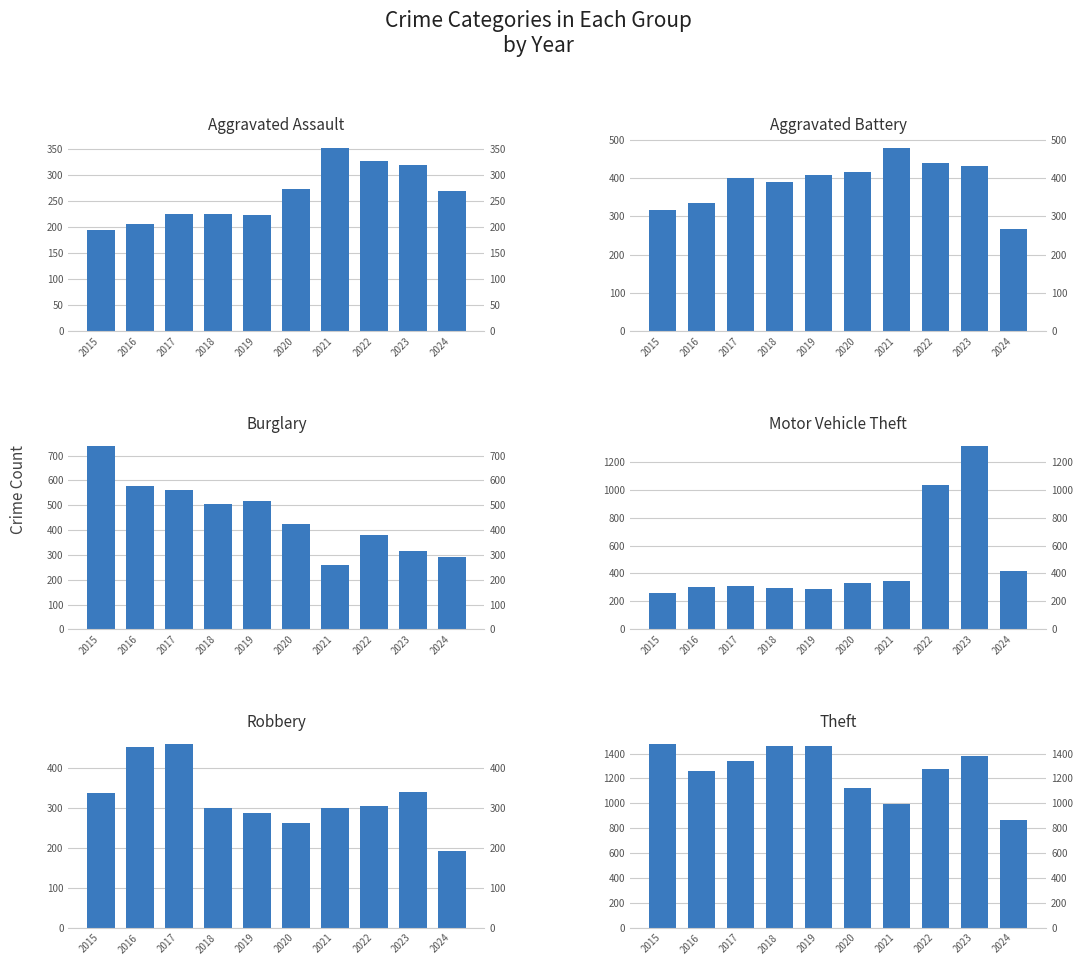

What is the difference between the second highest and minimum values in the Aggravated Battery series?

171